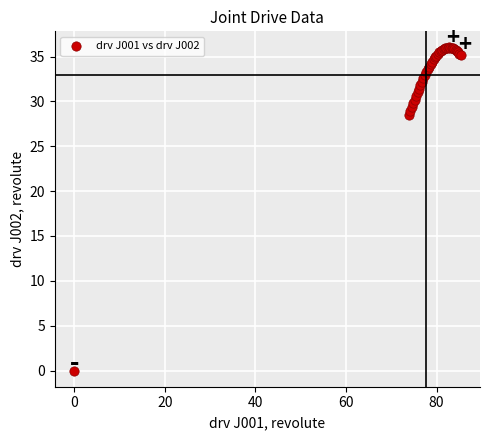

What Y value in the scatter plot is closest to 18?

28.4